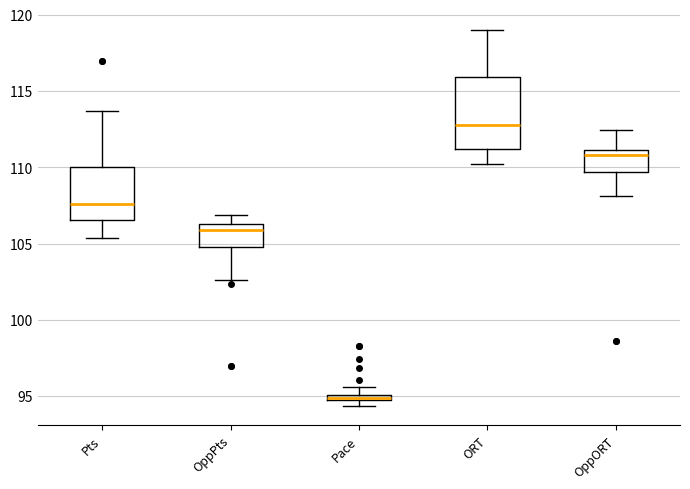

Which box is the tallest, from its lower edge to its upper edge?

ORT